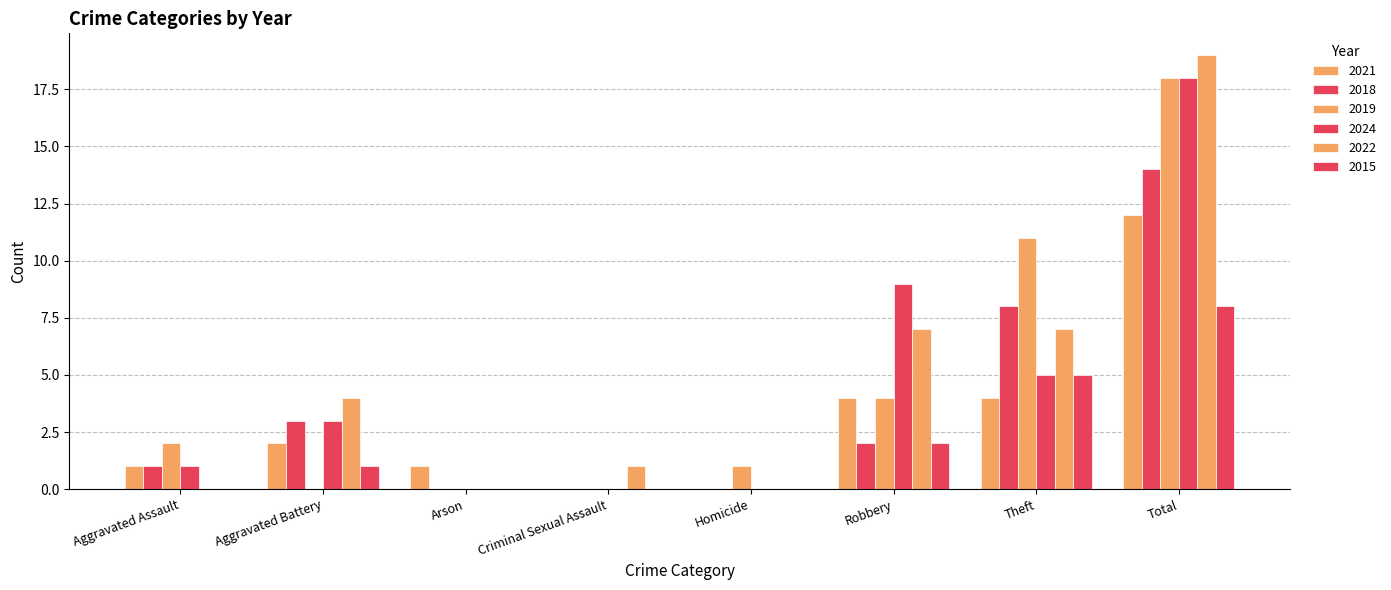

List the series in order of their peak value, highest first.

2022, 2019, 2024, 2018, 2021, 2015